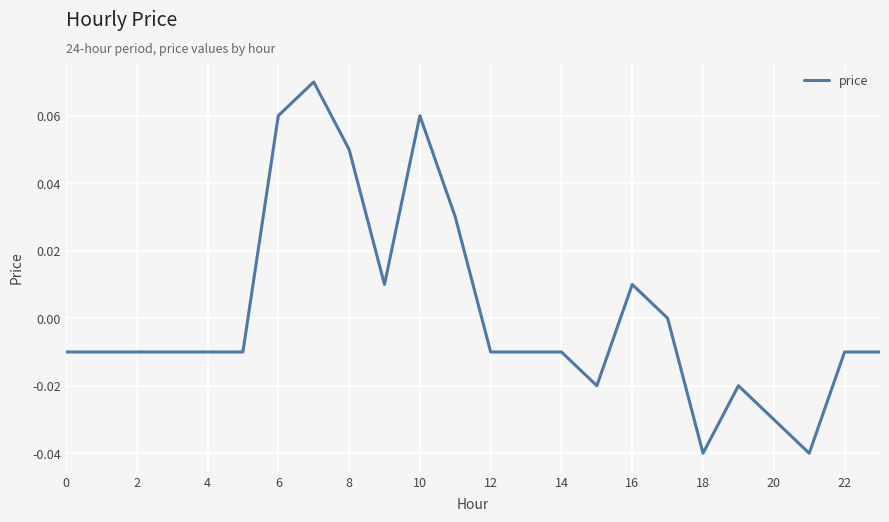

At which label is the value closest to 0?

17